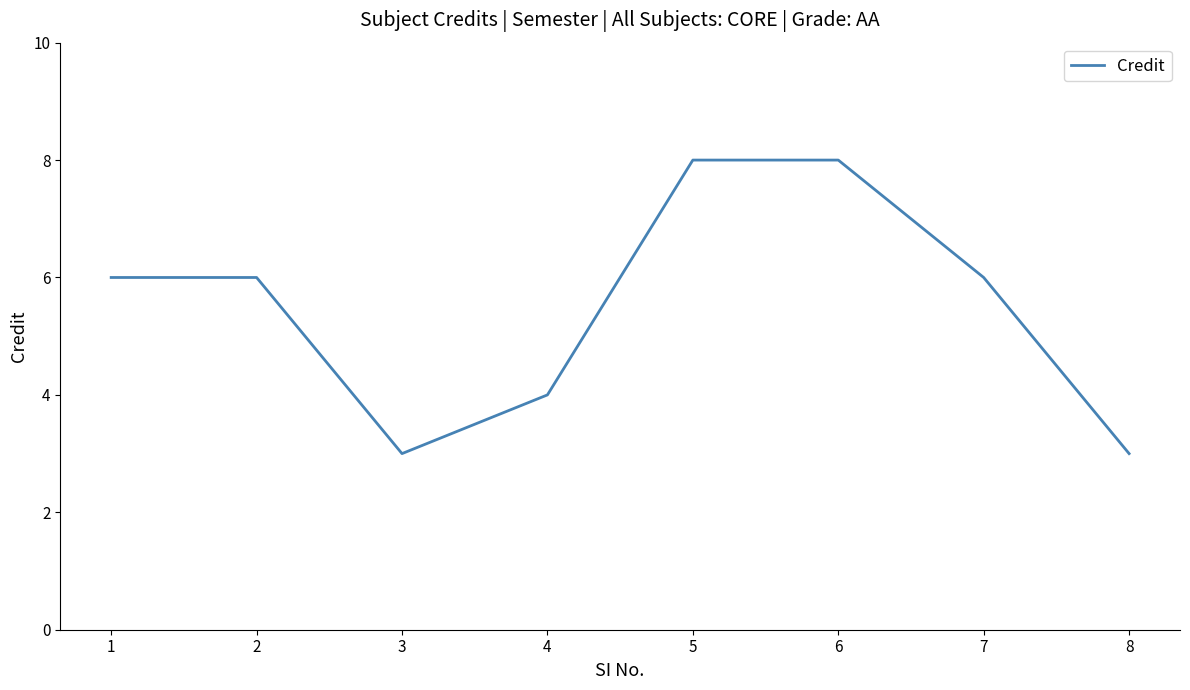

True or false: the data shows 3 at 8.

True